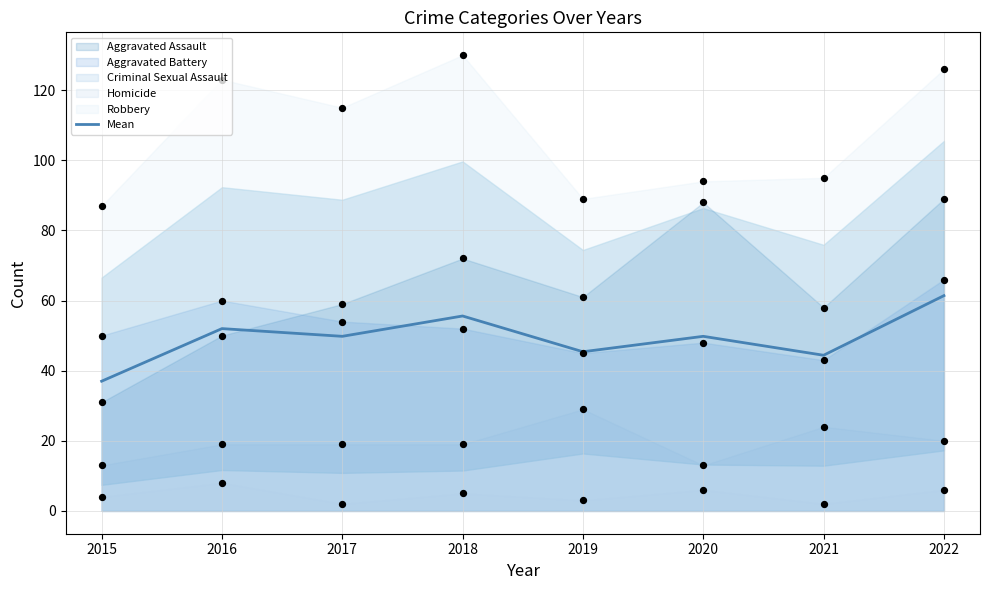

At which label does Mean reach its minimum?

2015